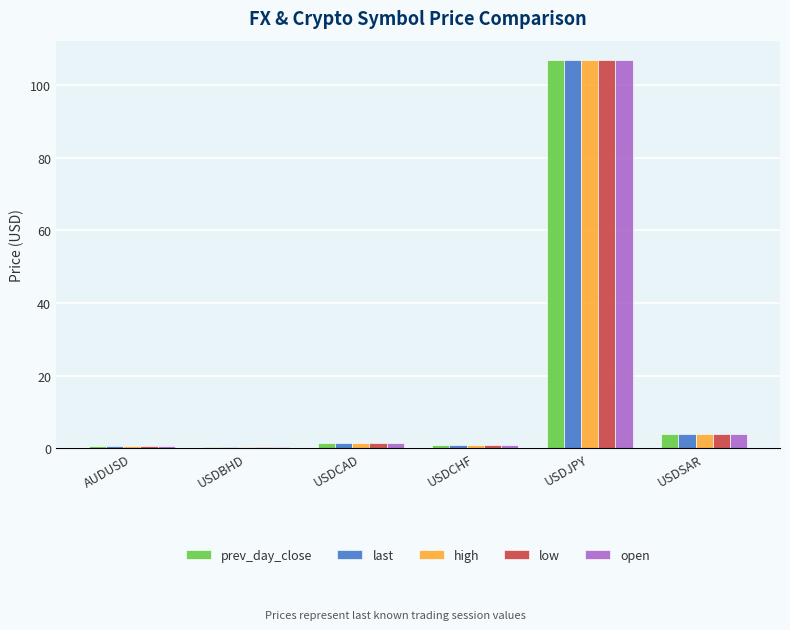

What is the sum of the open values at USDJPY and USDCHF?

107.9